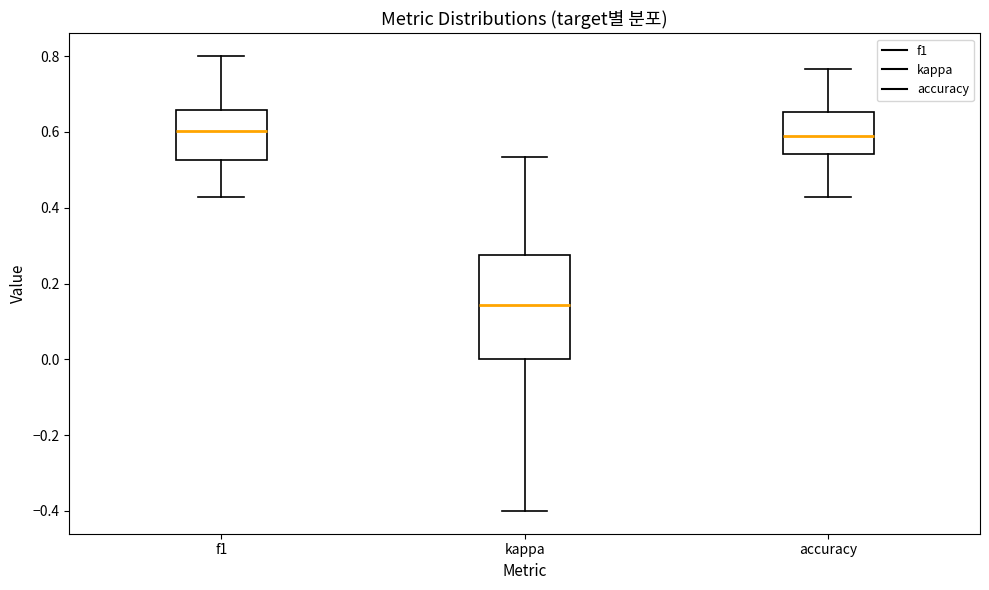

Where does the median line of the box for accuracy sit on the y-axis? The values are not printed on the chart, so give them approximately, as read against the axis.

0.58